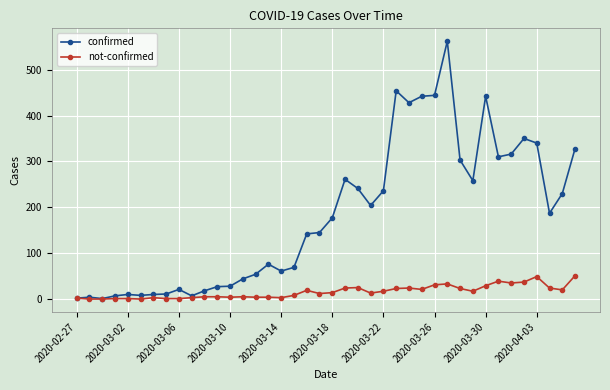

What is the greatest value displayed?

562